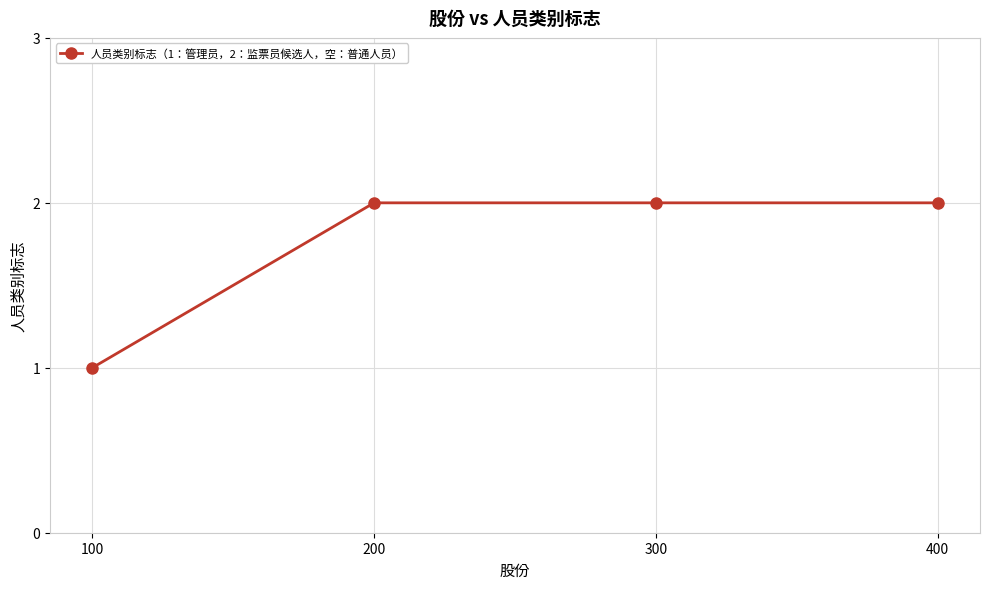

Reading right to left, transcribe all the data shown in this chart.

2	2	2	1